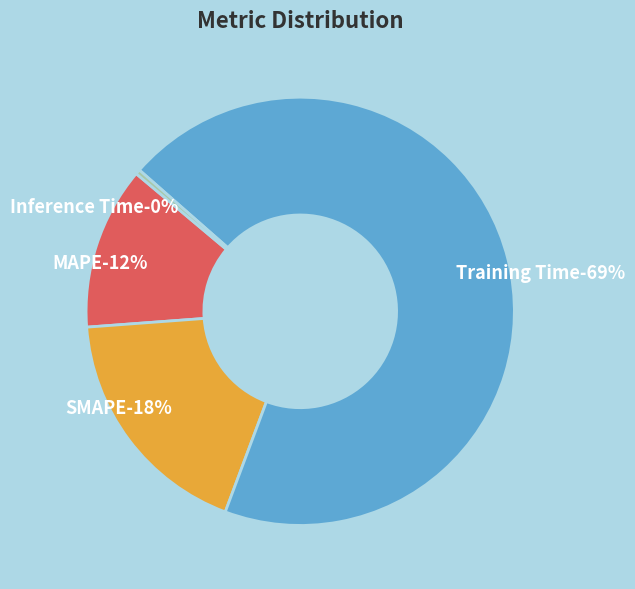

The Training Time slice represents 77% of the pie. True or false?

False